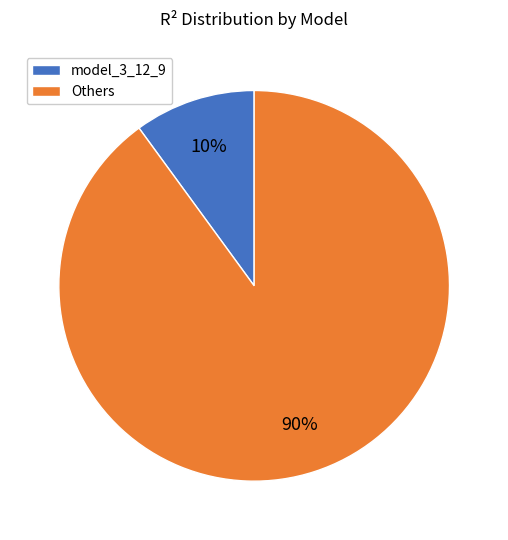

To the nearest percent, what is the difference between the largest and smallest slice percentages?

80%